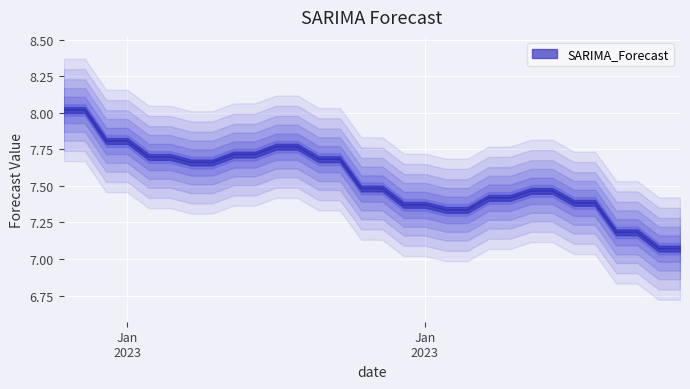

What is the value of the 6th point from the left?

7.7